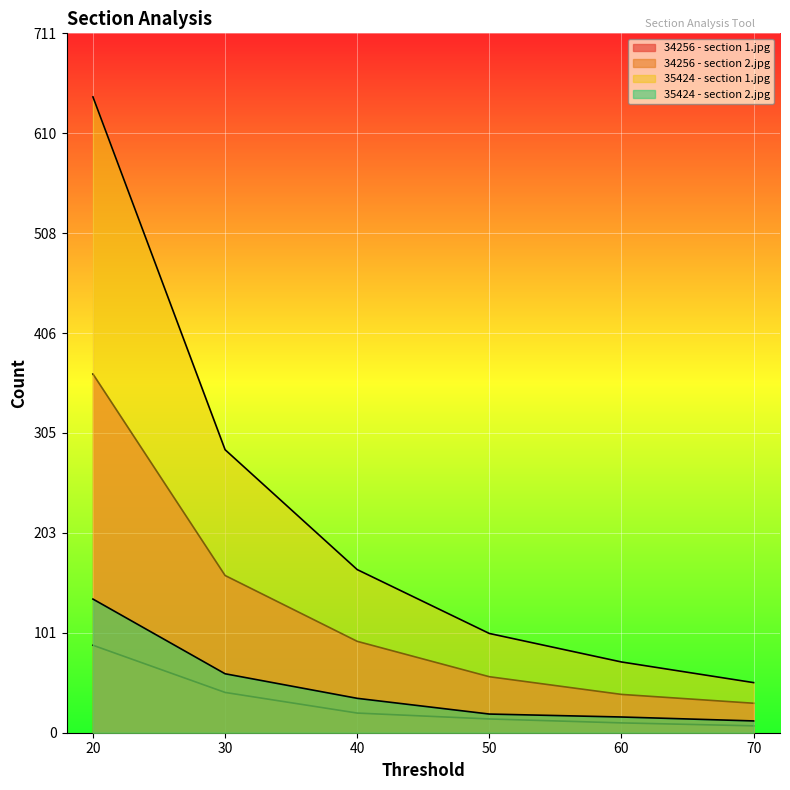

What is the greatest value displayed?

647